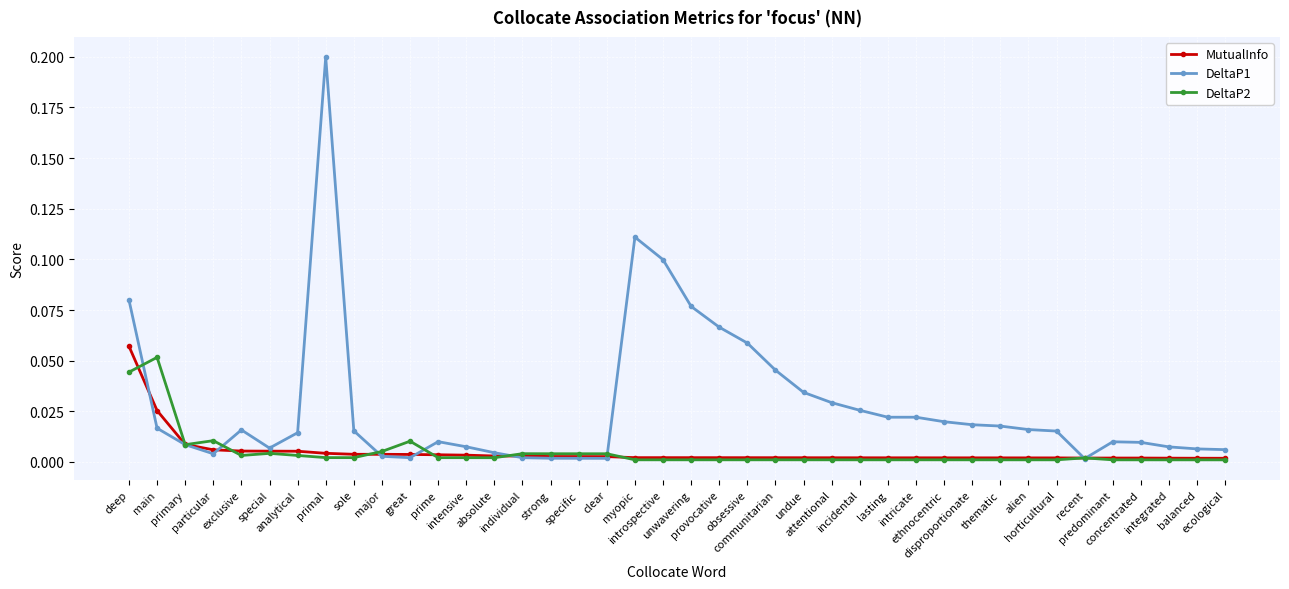

The value of DeltaP2 at horticultural is 0.0. True or false?

True